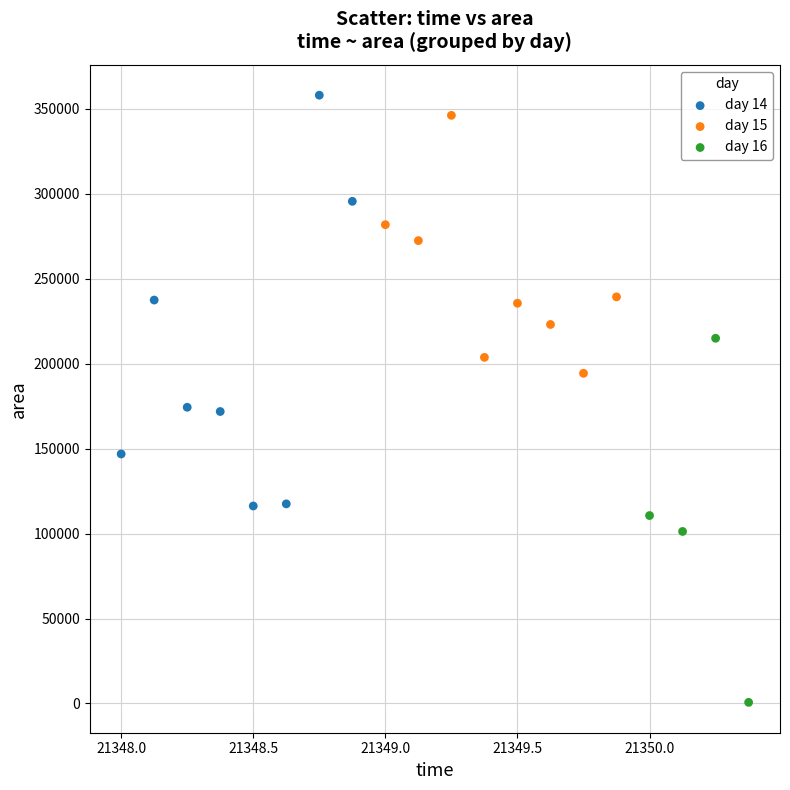

Which series reaches the minimum Y coordinate?

day 16